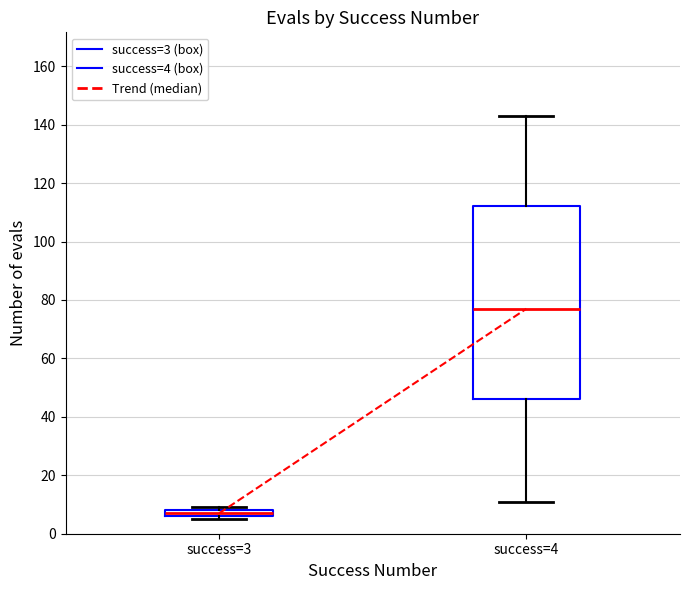

Comparing the boxes themselves (not the whiskers), which one is the tallest?

success=4